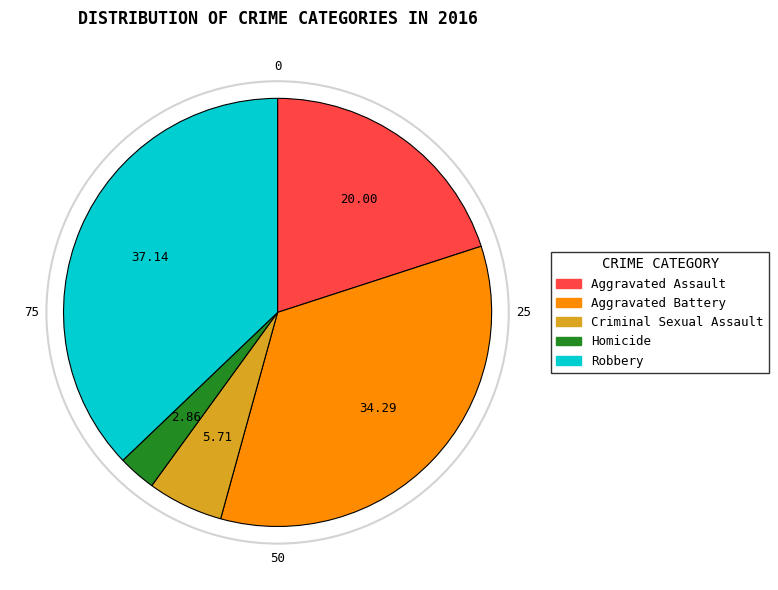

Rank the categories by value from lowest to highest.

Homicide, Criminal Sexual Assault, Aggravated Assault, Aggravated Battery, Robbery